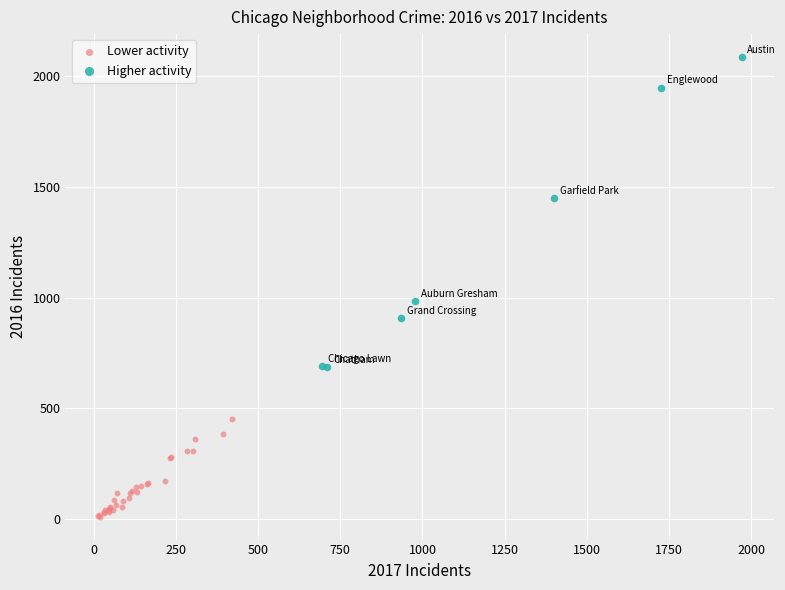

Which series reaches the maximum Y coordinate?

Higher activity